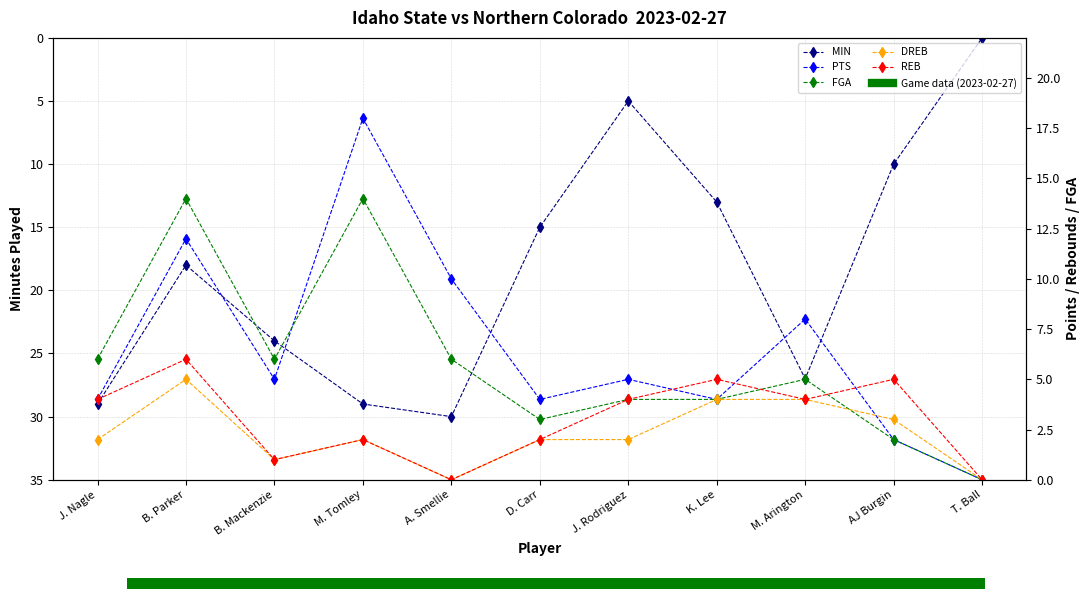

What is the greatest value displayed?

30